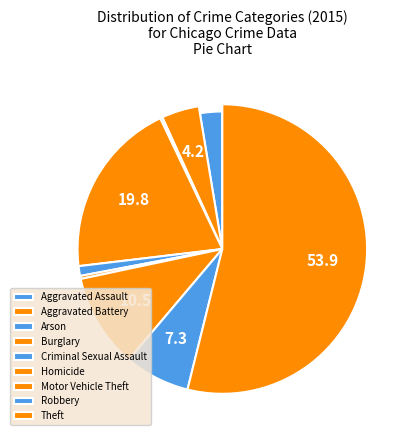

Is it true that Burglary is 11% of the pie?

False